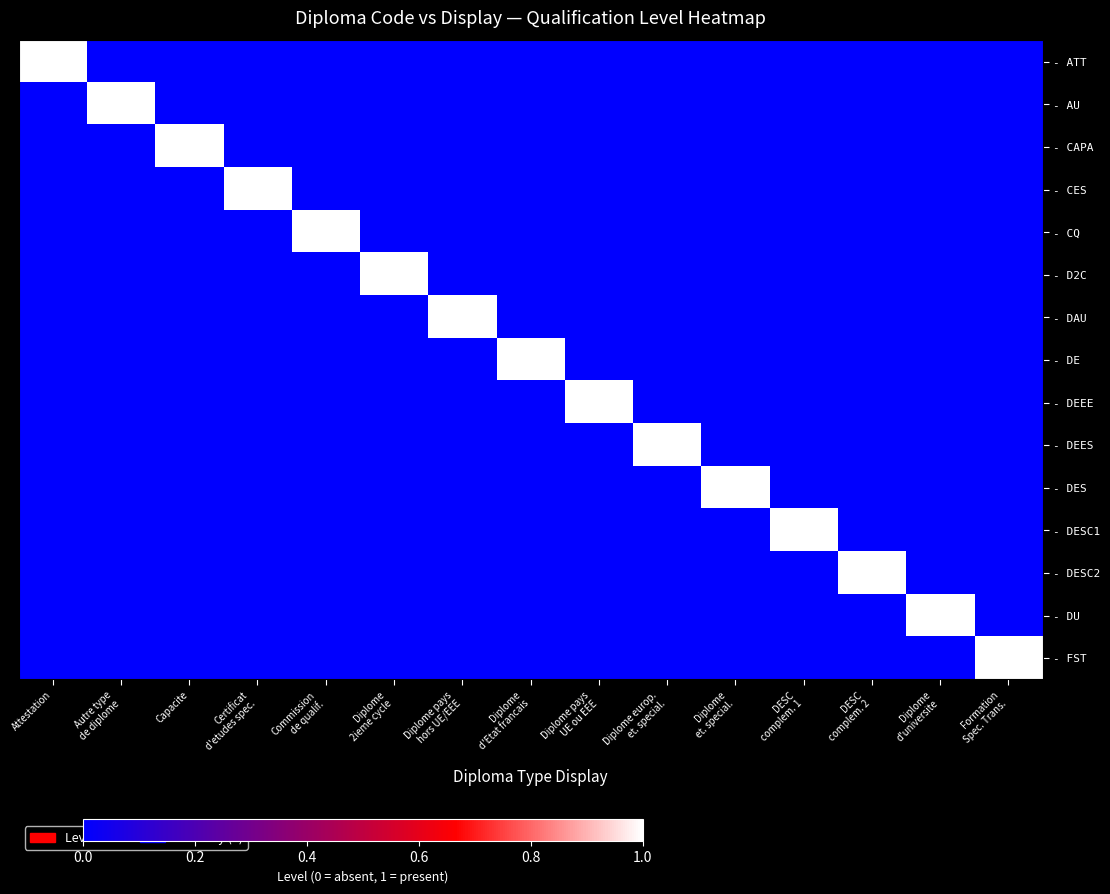

Which has a higher value, Capacite or Diplome
2ieme cycle?

Capacite